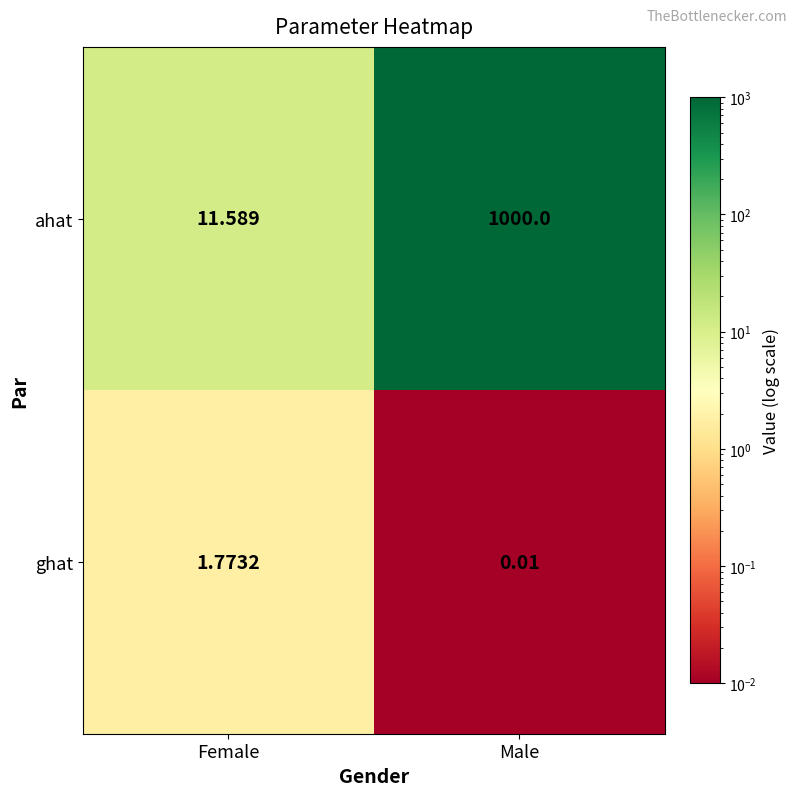

Which label corresponds to the largest value in the chart?

Male